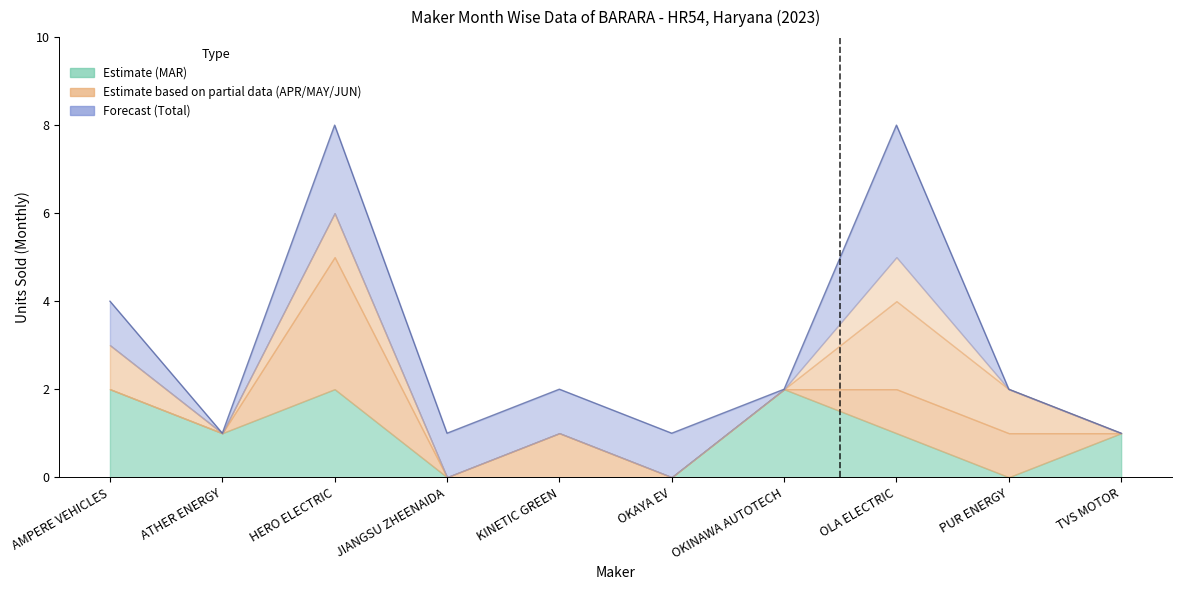

Between which two adjacent categories do MAR and MAY first intersect?

OKINAWA AUTOTECH and OLA ELECTRIC